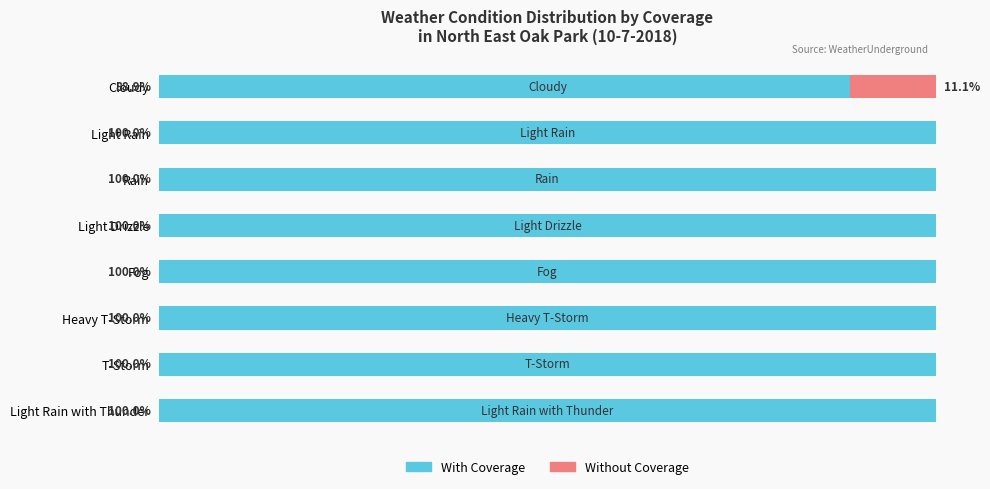

At which label is With Coverage closest to 94?

Cloudy